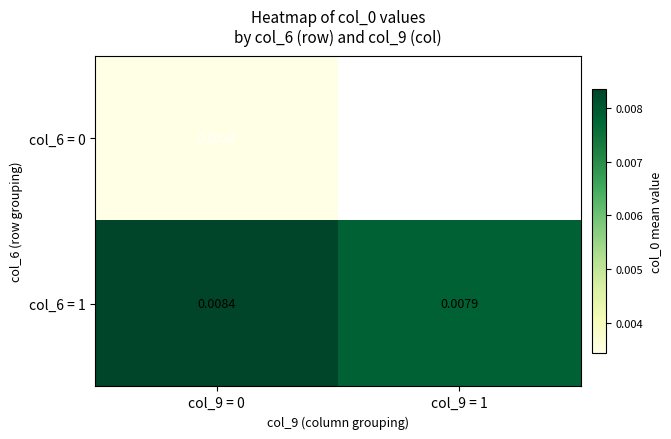

Is the value of col_6 = 1 at col_9 = 0 greater than the value of col_6 = 0 at col_9 = 0?

Yes